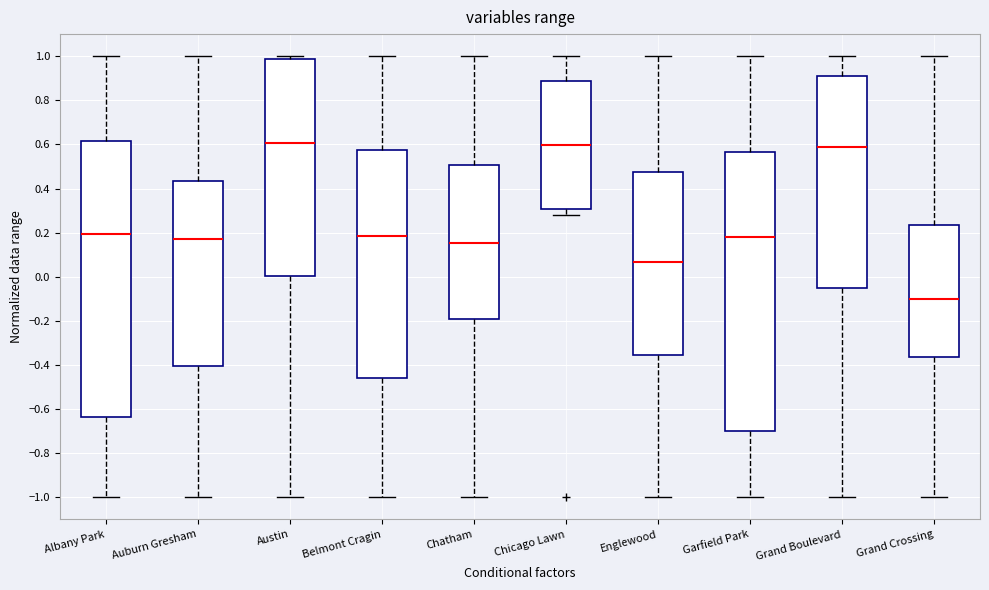

Reading left to right, read every box against the y-axis: the position of its median line, the range the box covers, and the ends of its whiskers. The values are not printed on the chart, so give them approximately, as read against the axis.

Albany Park: median 0.20, box -0.64 to 0.62, whiskers -1.00 to 1.00
Auburn Gresham: median 0.18, box -0.40 to 0.44, whiskers -1.00 to 1.00
Austin: median 0.60, box 0.00 to 0.98, whiskers -1.00 to 1.00
Belmont Cragin: median 0.18, box -0.46 to 0.58, whiskers -1.00 to 1.00
Chatham: median 0.16, box -0.20 to 0.50, whiskers -1.00 to 1.00
Chicago Lawn: median 0.60, box 0.30 to 0.88, whiskers 0.28 to 1.00
Englewood: median 0.06, box -0.36 to 0.48, whiskers -1.00 to 1.00
Garfield Park: median 0.18, box -0.70 to 0.56, whiskers -1.00 to 1.00
Grand Boulevard: median 0.58, box -0.06 to 0.92, whiskers -1.00 to 1.00
Grand Crossing: median -0.10, box -0.36 to 0.24, whiskers -1.00 to 1.00